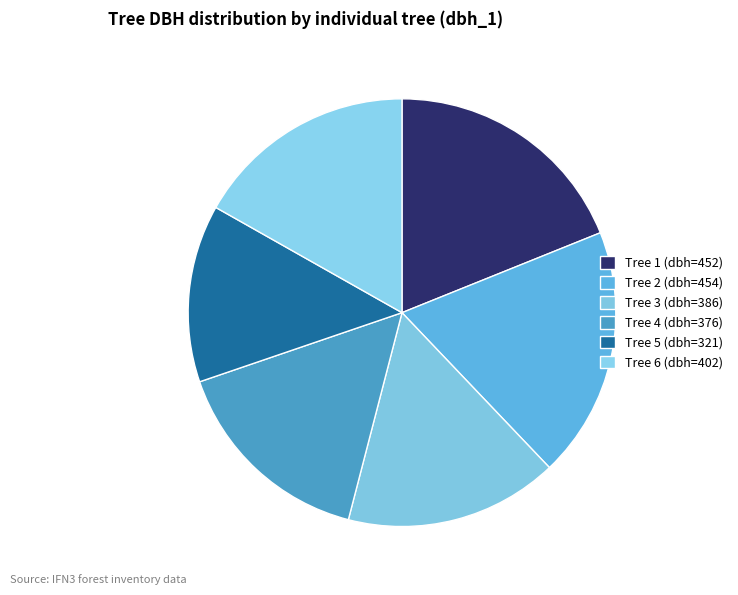

Count the number of slices in the pie.

6